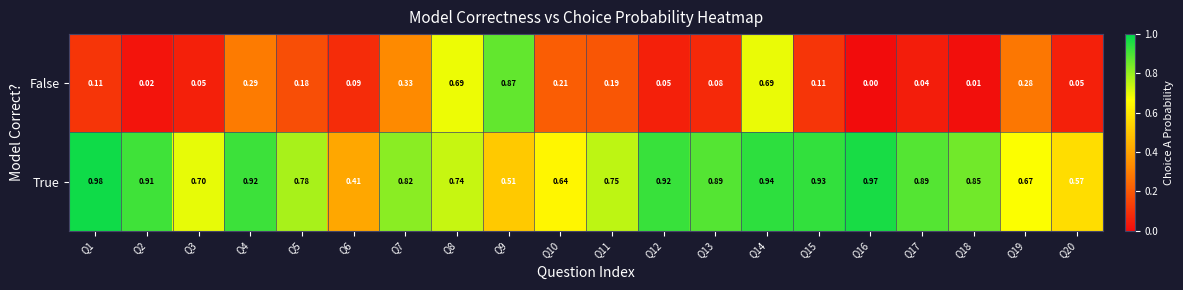

Is the value of False at Q15 greater than the value of True at Q6?

No